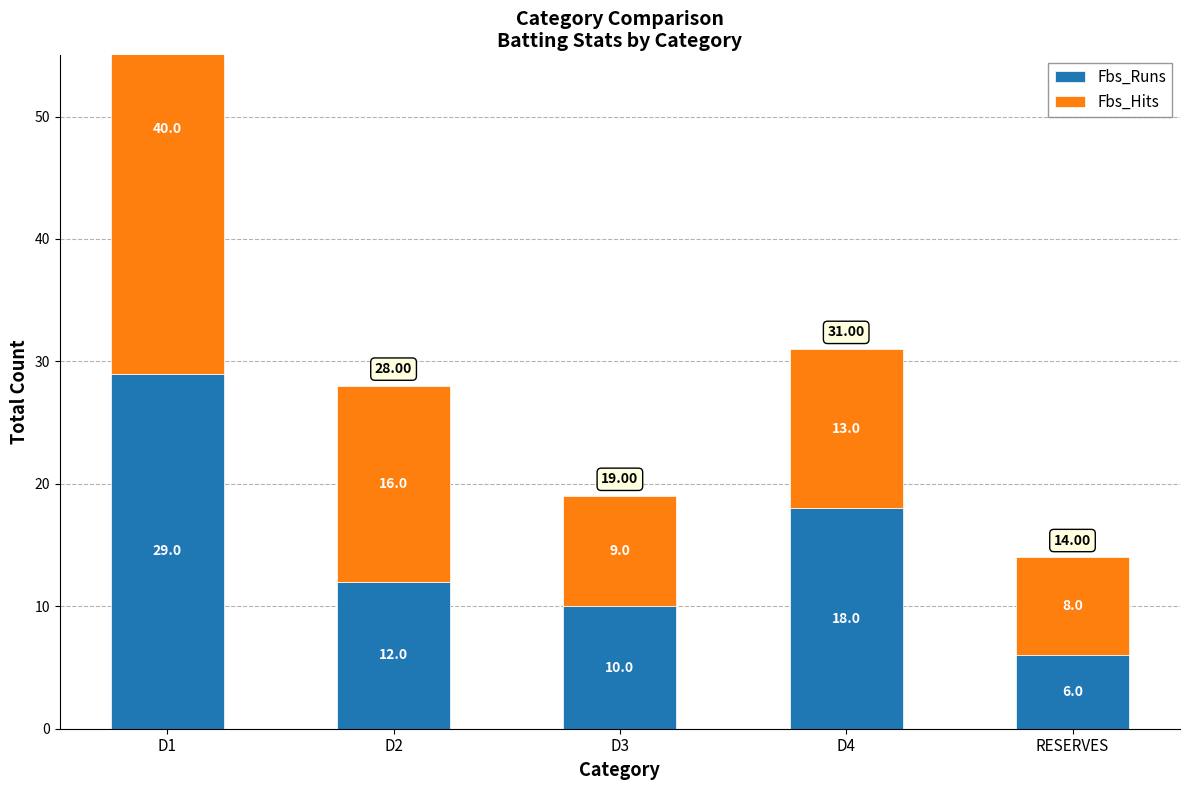

What is the smallest value displayed?

6